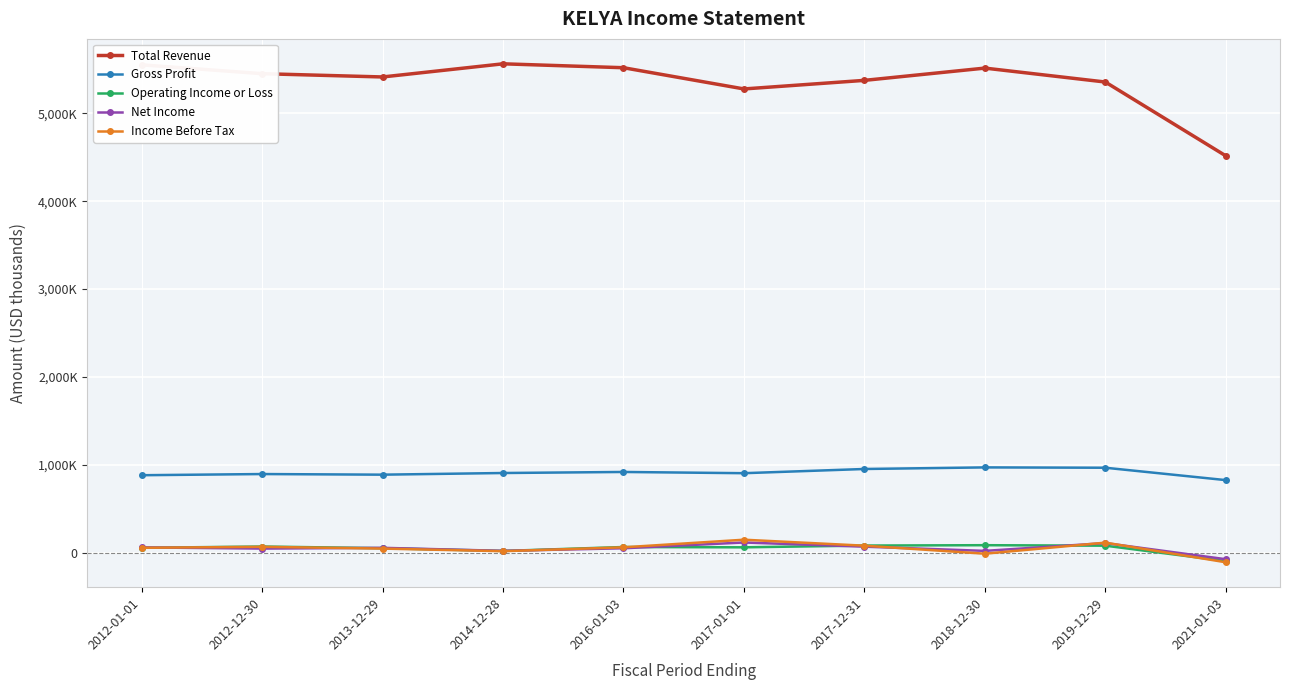

At which category does the chart reach its minimum across all series?

2021-01-03